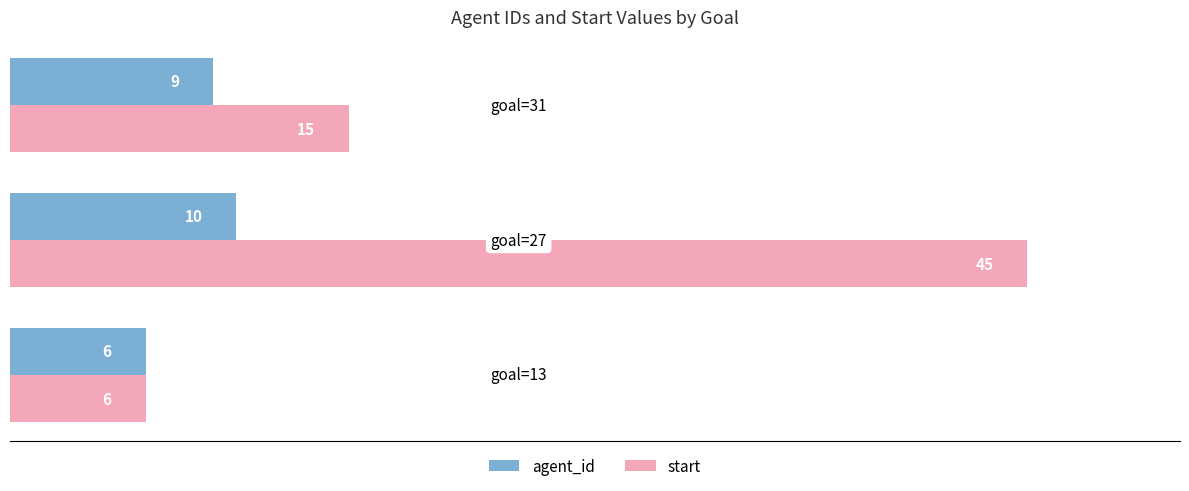

How many agent_id values are between 6 and 10?

3